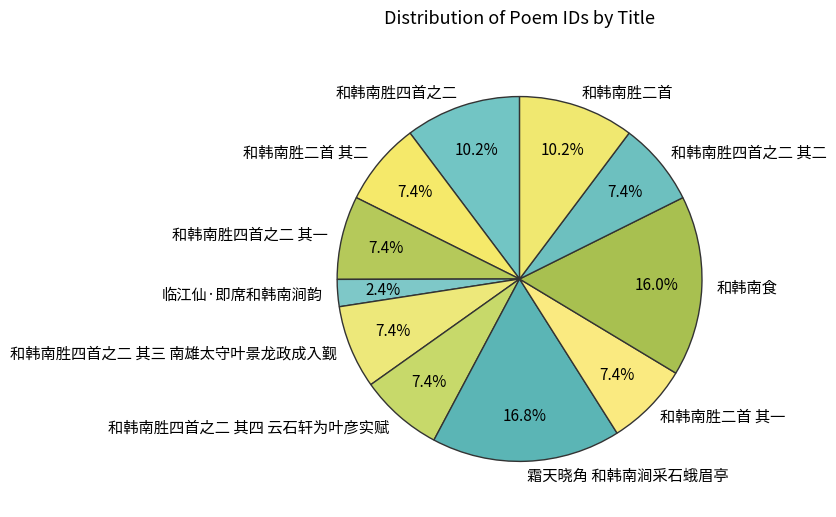

What percentage is the 和韩南胜四首之二 其一 slice, to the nearest percent?

7%